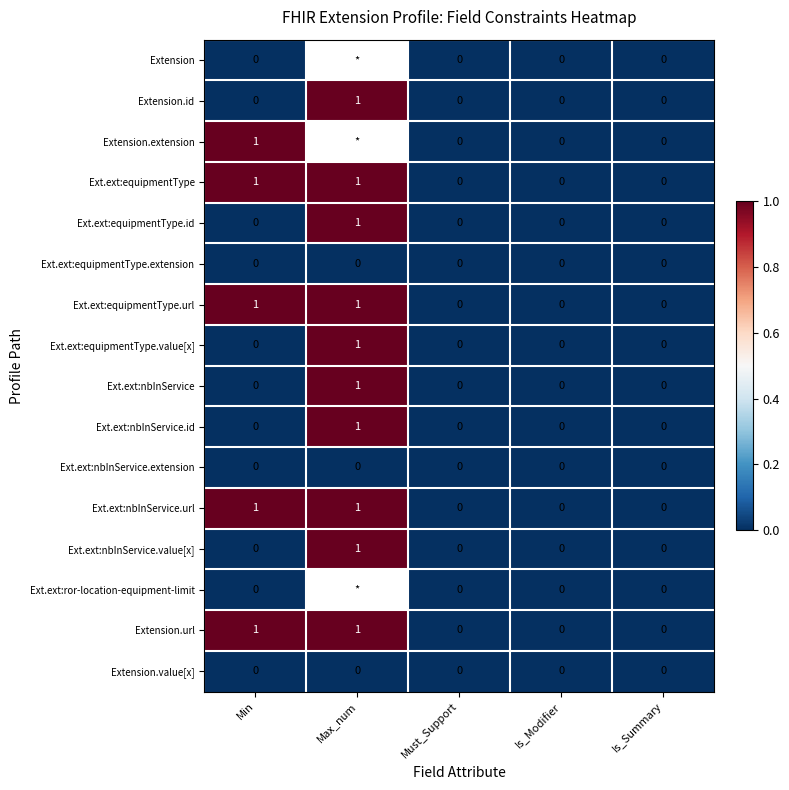

How many Extension.id values are between 0 and 1?

5